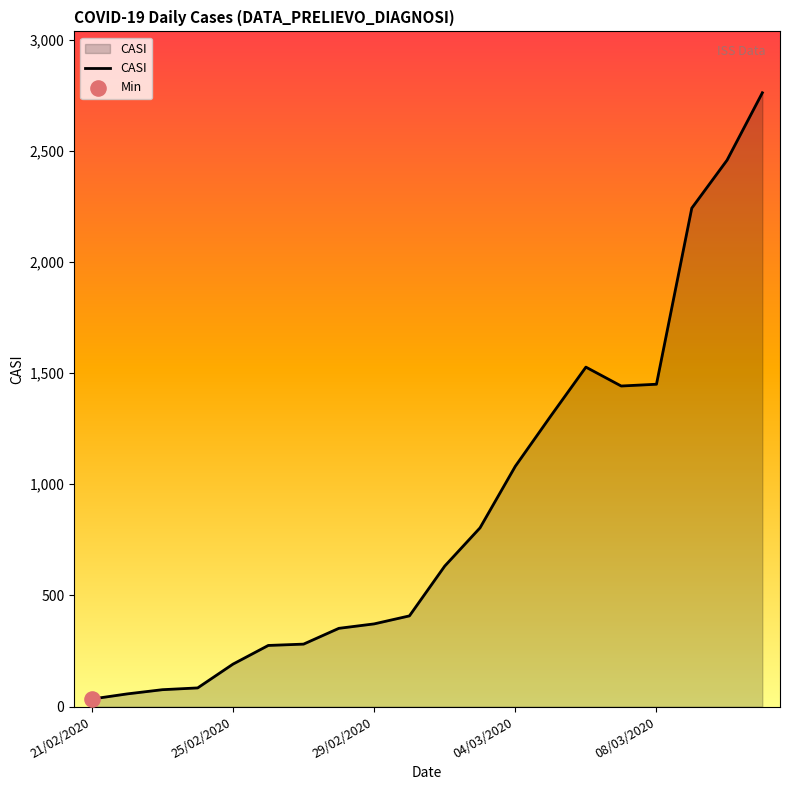

What is the difference between the maximum and minimum values?

2727